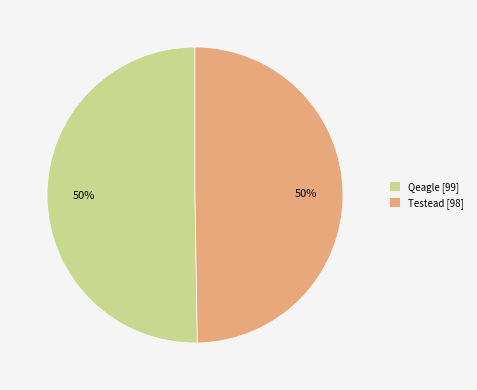

How many segments does this pie chart have?

2